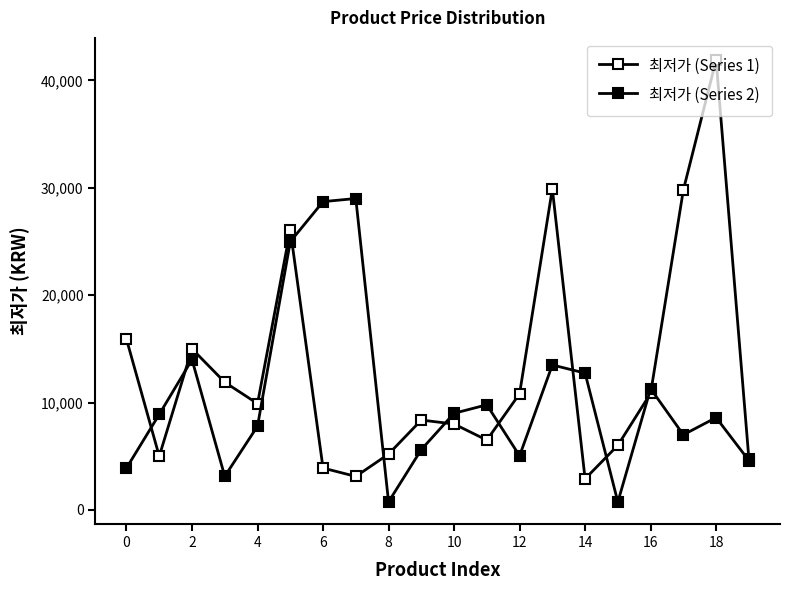

How many lines are shown in the chart?

2